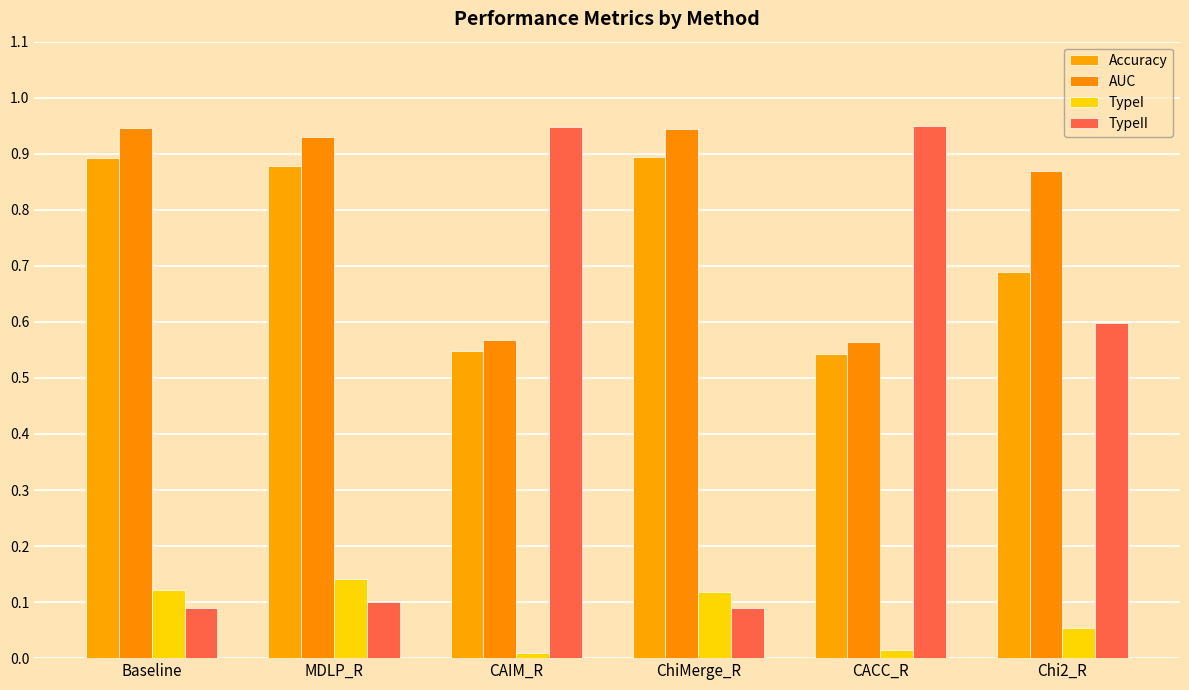

At CAIM_R, list the series in order from smallest to largest.

TypeI, Accuracy, AUC, TypeII